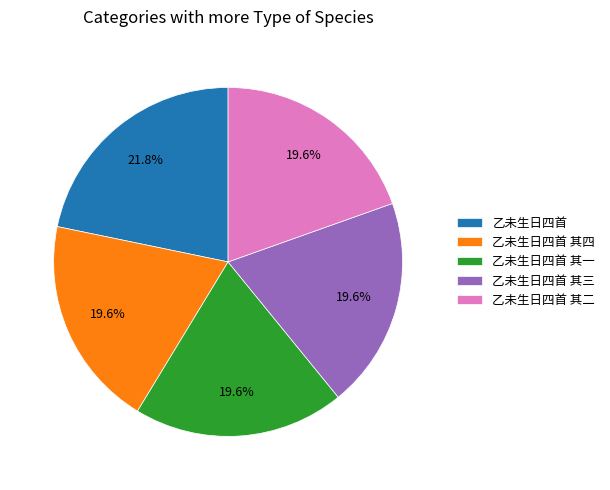

Approximately how many times larger is the value at 乙未生日四首 其三 compared to 乙未生日四首 其四?

1.0